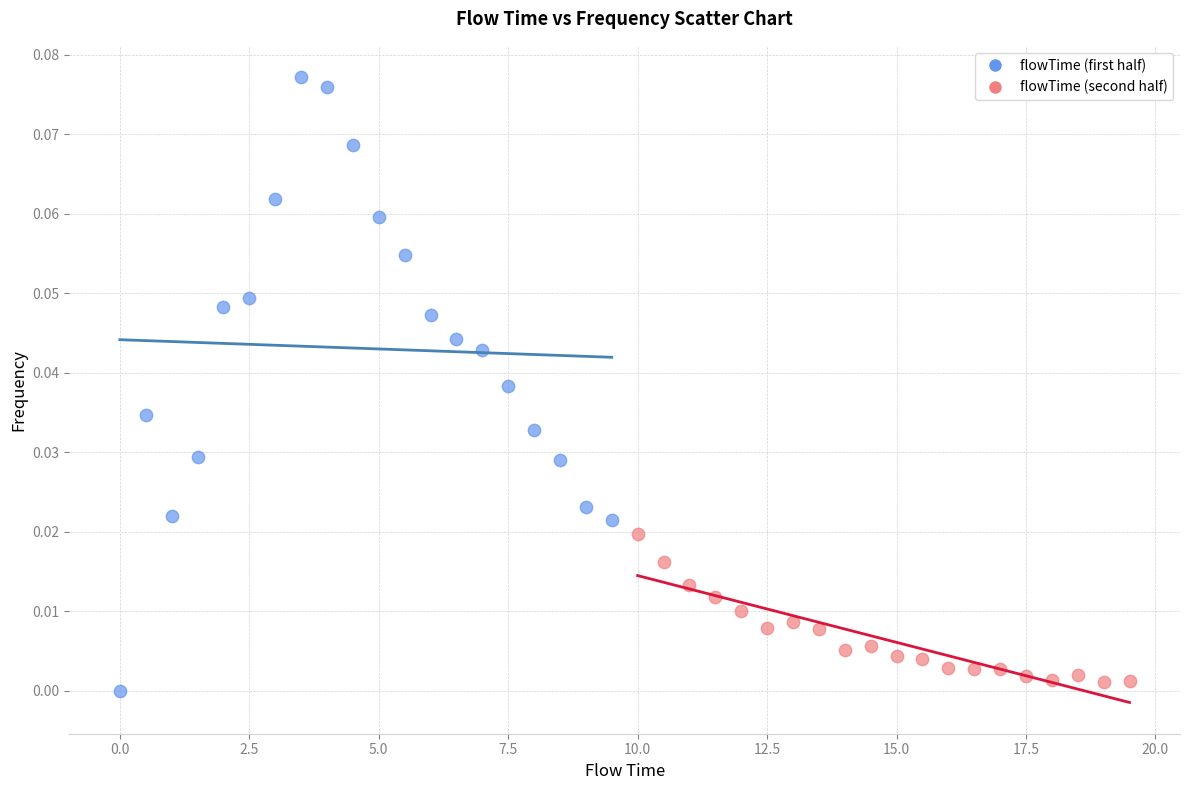

Which series has the largest Y range (max minus min)?

flowTime (first half)